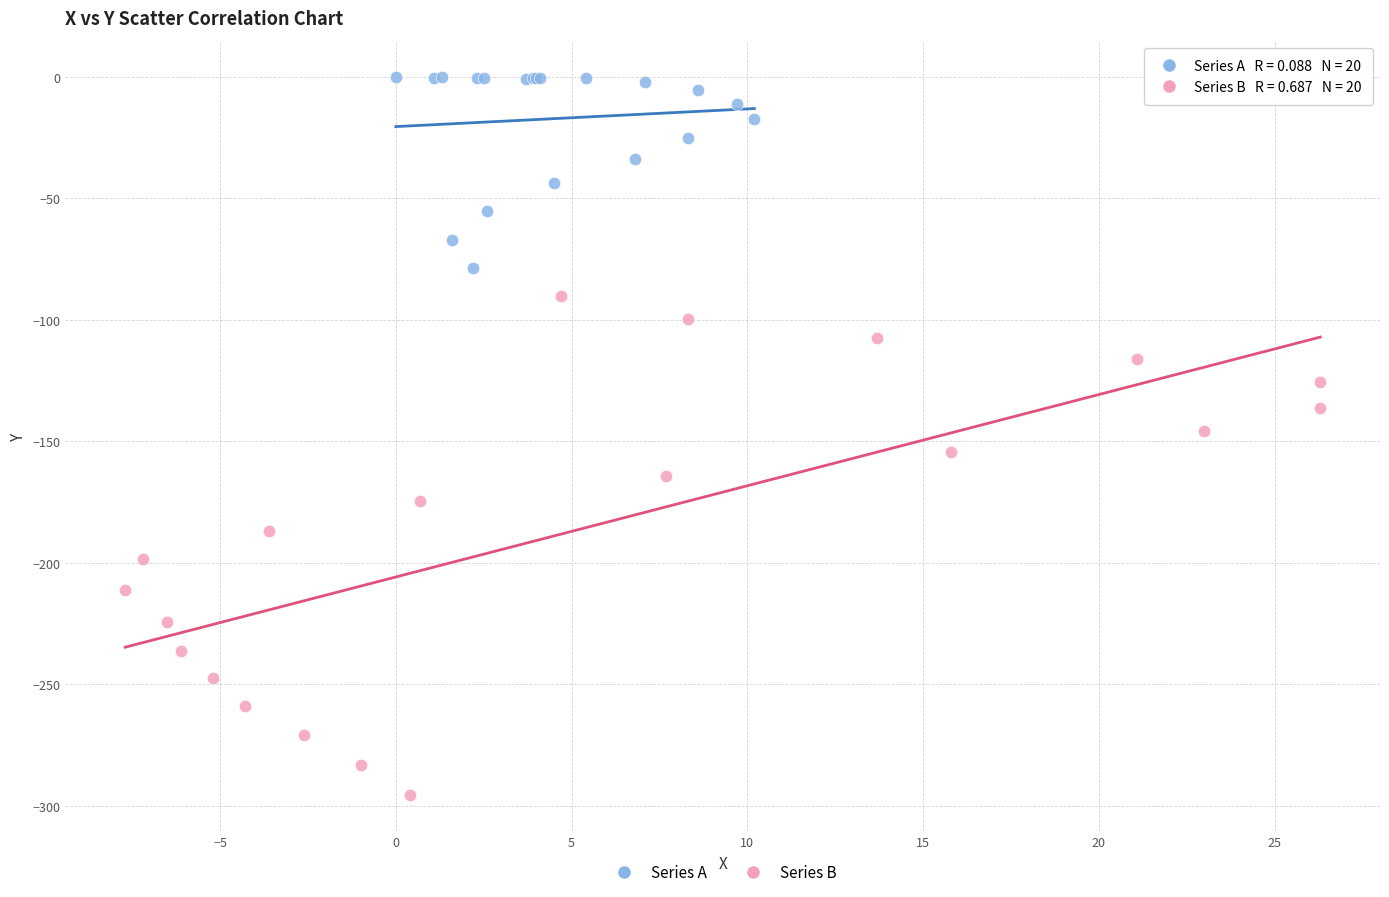

Which series reaches the maximum Y coordinate?

Series A